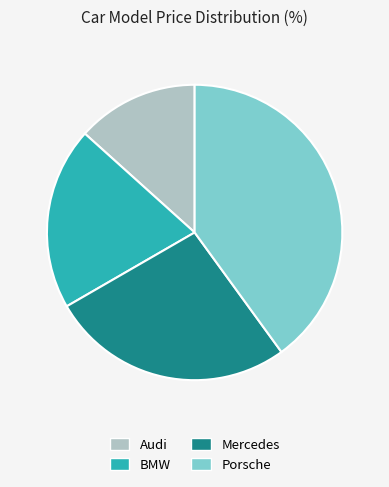

Which has a higher value, Porsche or Mercedes?

Porsche